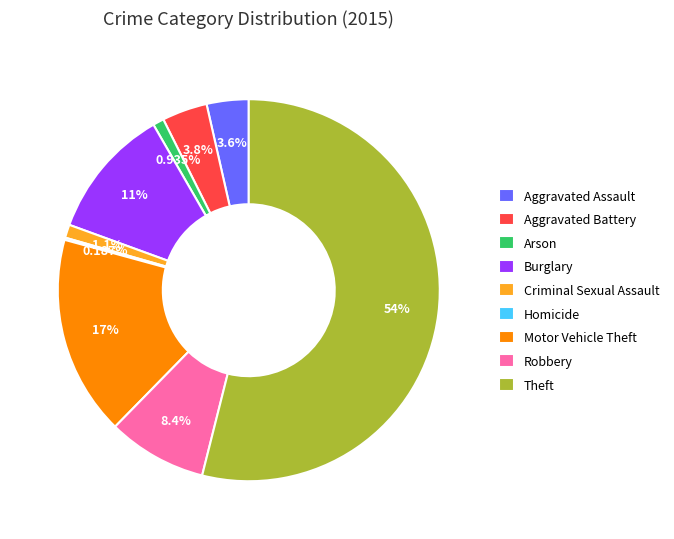

To the nearest percent, what portion does Theft represent?

54%